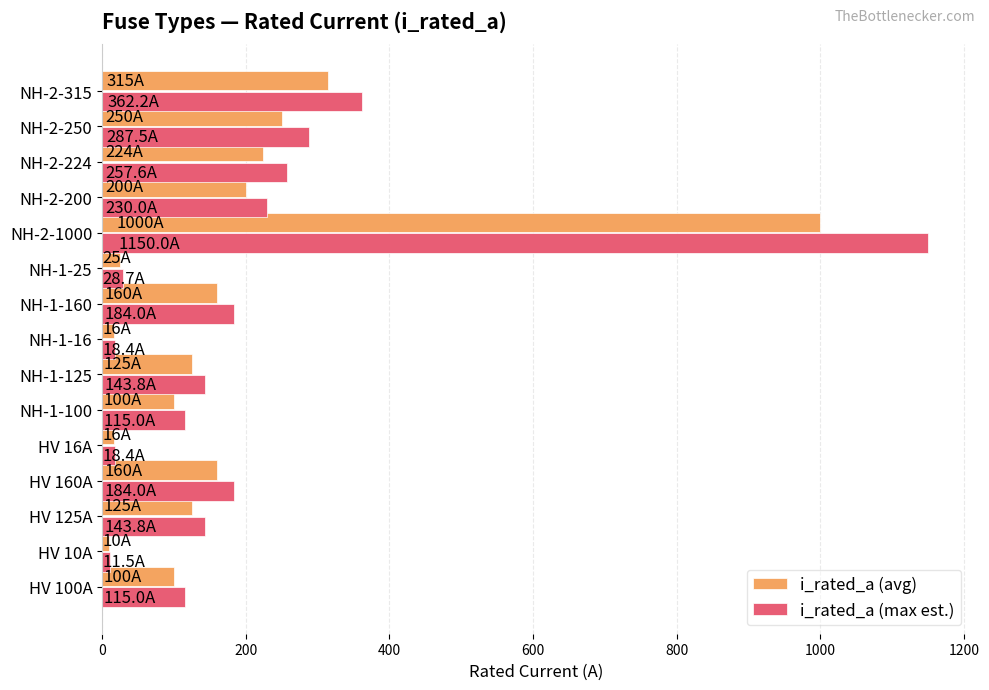

What are all the series names shown in the legend?

i_rated_a (avg), i_rated_a (max est.)